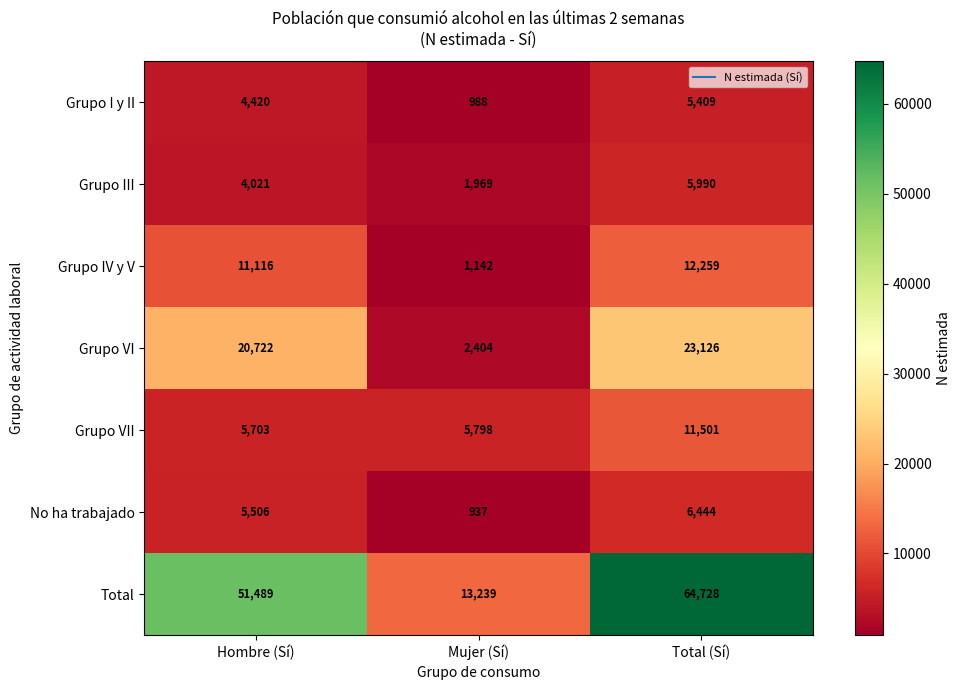

Reading left to right, transcribe all the data shown in this chart.

Grupo I y II: 4420	988	5409
Grupo III: 4021	1969	5990
Grupo IV y V: 11116	1142	12259
Grupo VI: 20722	2404	23126
Grupo VII: 5703	5798	11501
No ha trabajado: 5506	937	6444
Total: 51489	13239	64728